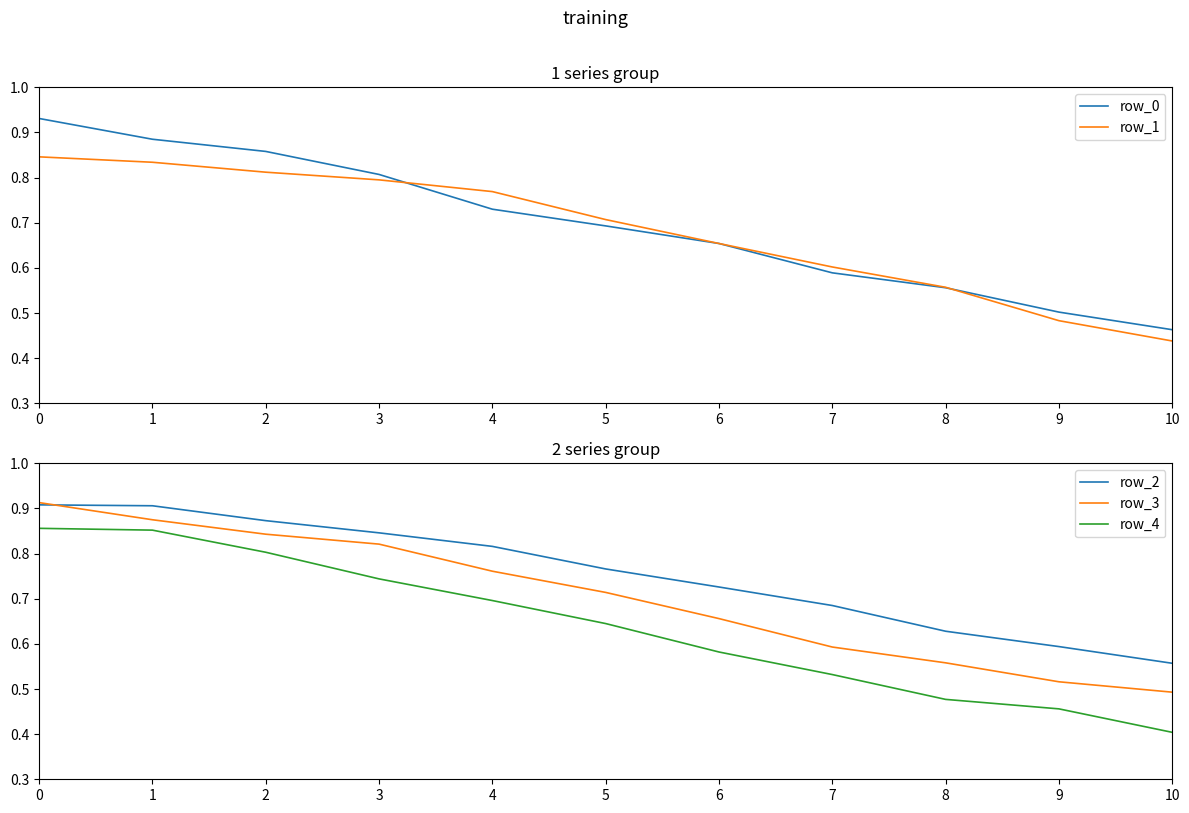

Rank the categories by row_0 value from highest to lowest.

0, 1, 2, 3, 4, 5, 6, 7, 8, 9, 10